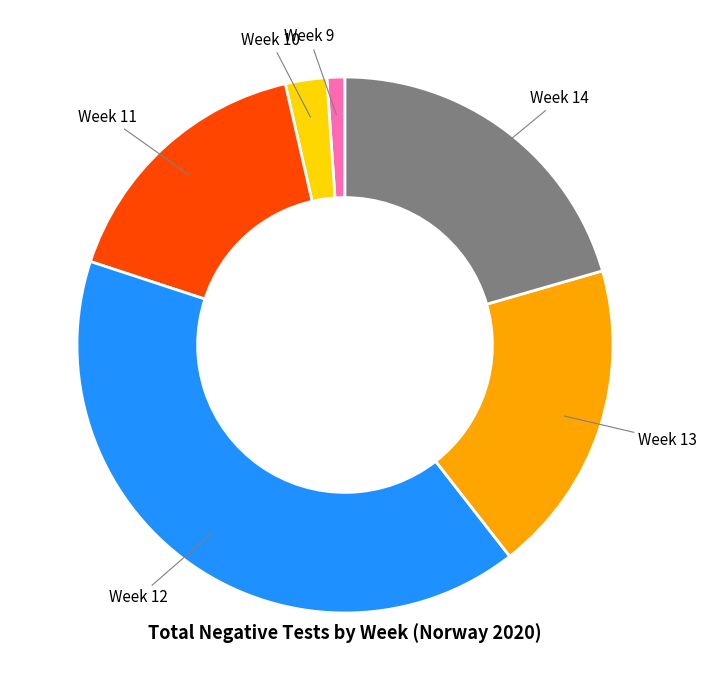

Does any single category account for the majority?

No